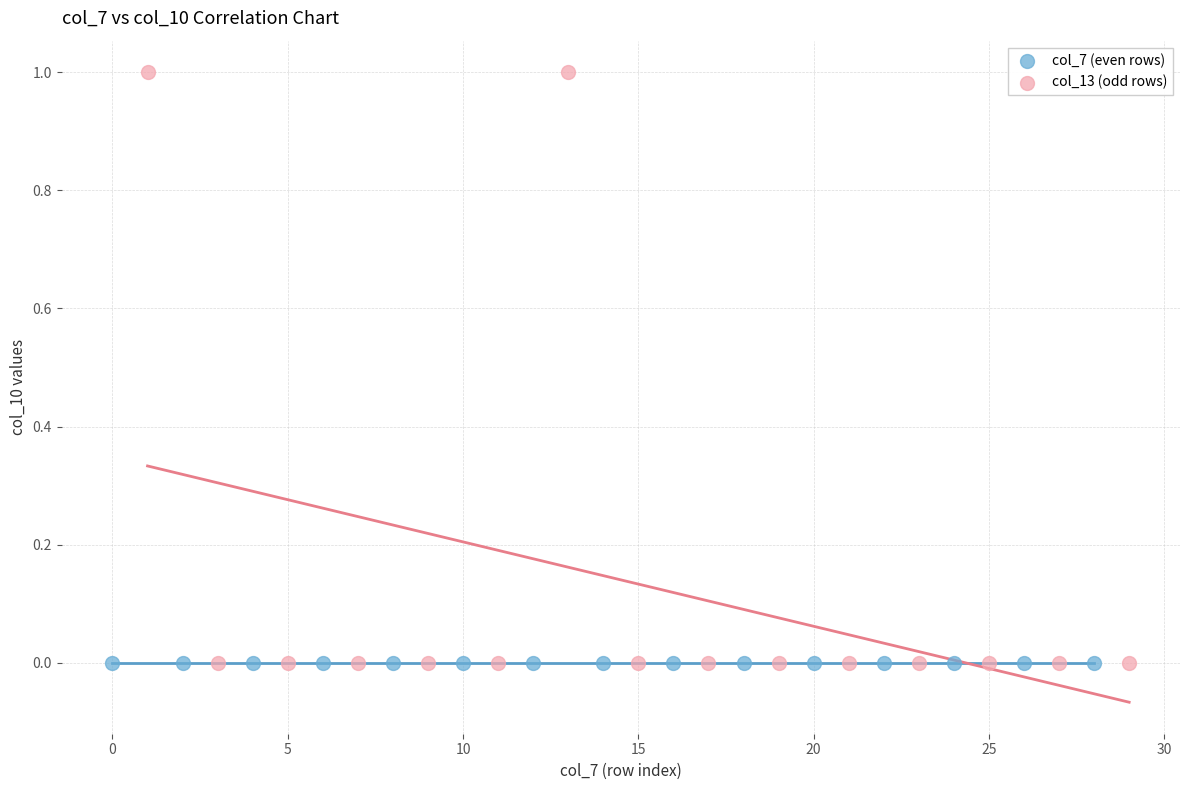

What are all the series names shown in the legend?

col_7 (even rows), col_13 (odd rows)